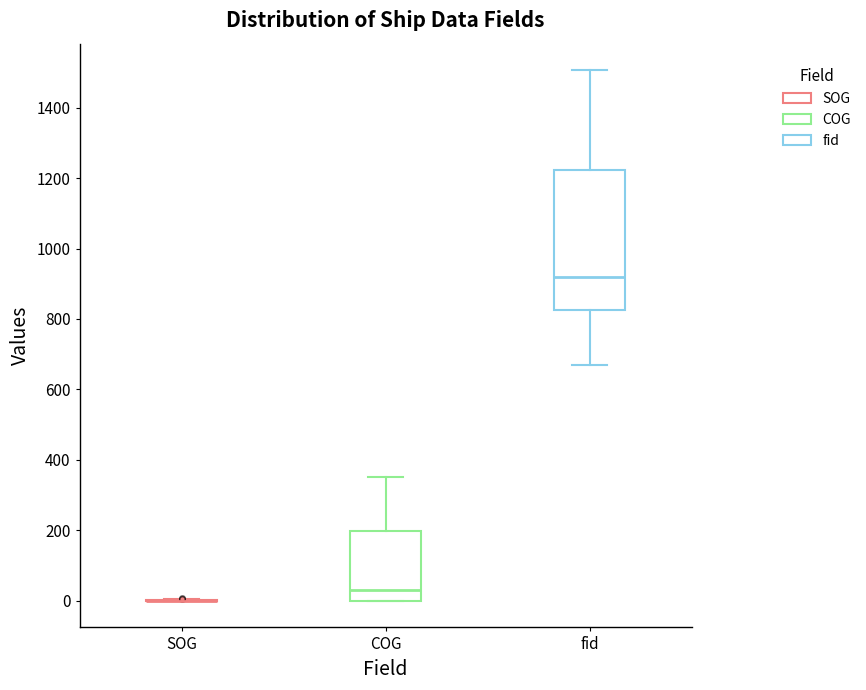

Reading left to right, read every box against the y-axis: the position of its median line, the range the box covers, and the ends of its whiskers. The values are not printed on the chart, so give them approximately, as read against the axis.

SOG: box collapsed to a line at 0, whiskers 0 to 0
COG: median 40, box 0 to 200, whiskers 0 to 360
fid: median 920, box 820 to 1220, whiskers 680 to 1500